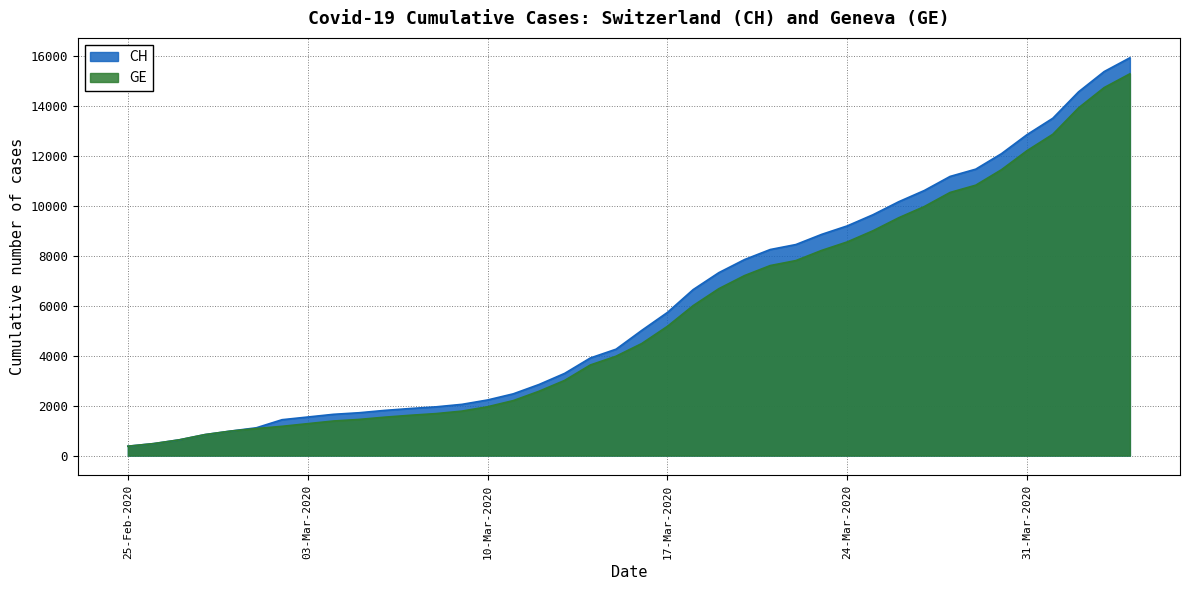

Is it true that CH equals 2226 at 10-Mar-2020?

True